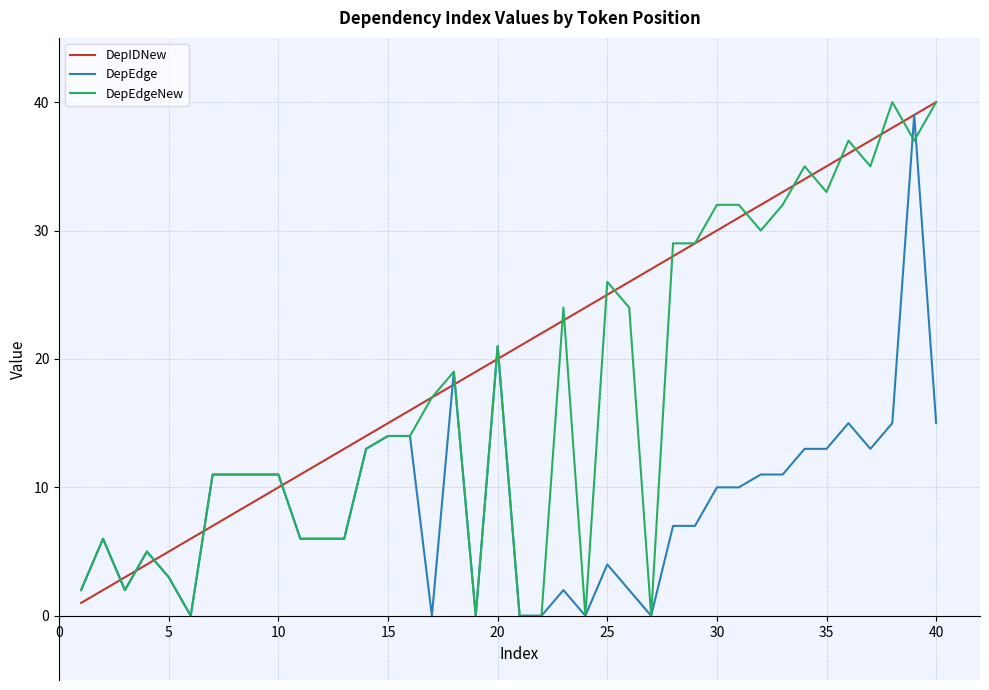

Which series has the largest total across all categories?

DepIDNew